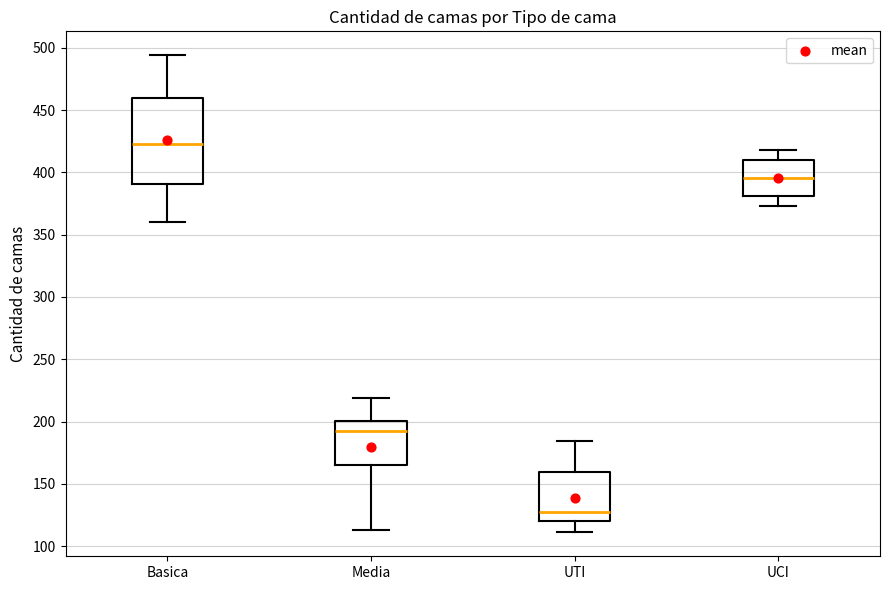

Which box's median line is the highest?

Basica